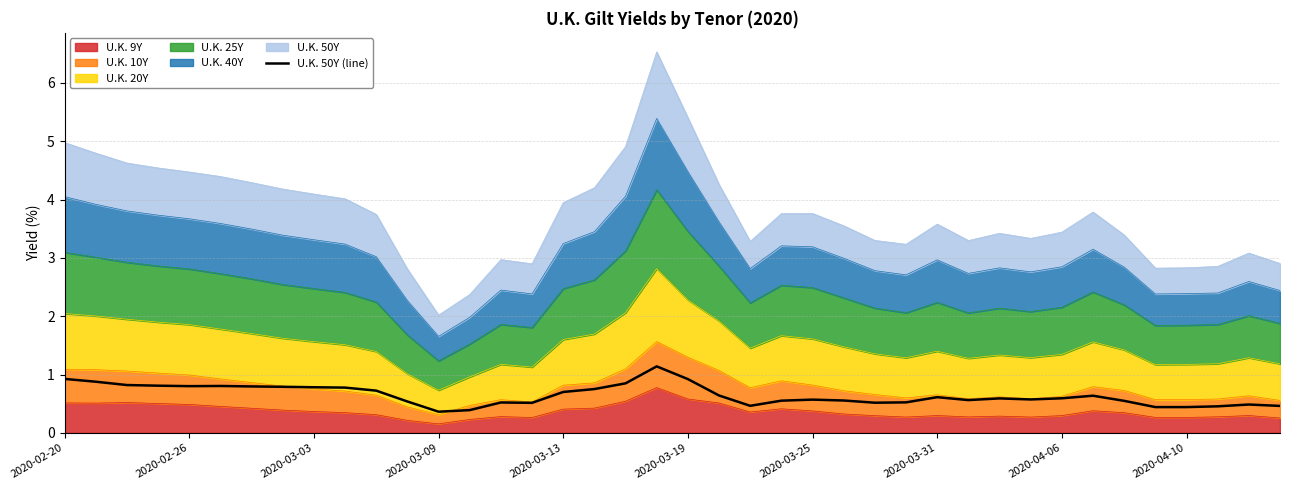

What is the change in value from 23 to 38?

-0.1